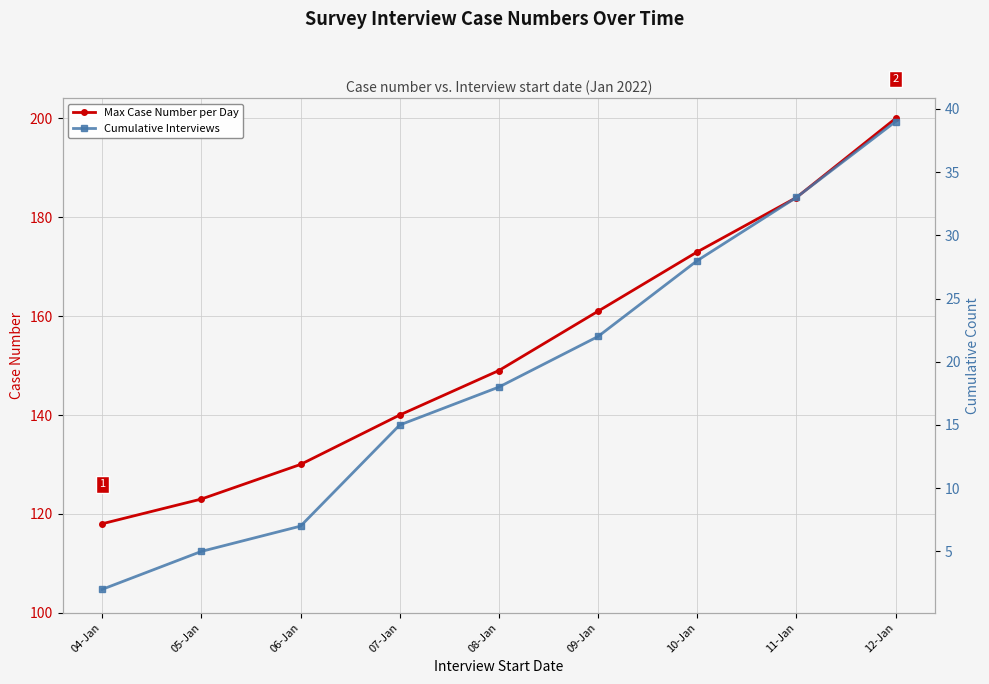

True or false: Cumulative Interviews and Max Case Number per Day cross at least once.

False